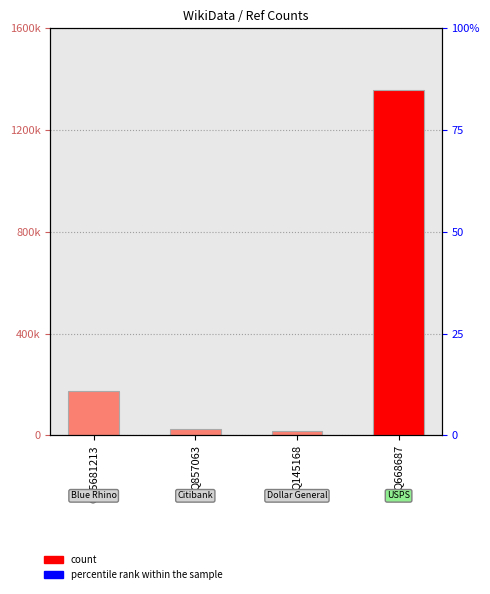

How many values are below 175492?

2